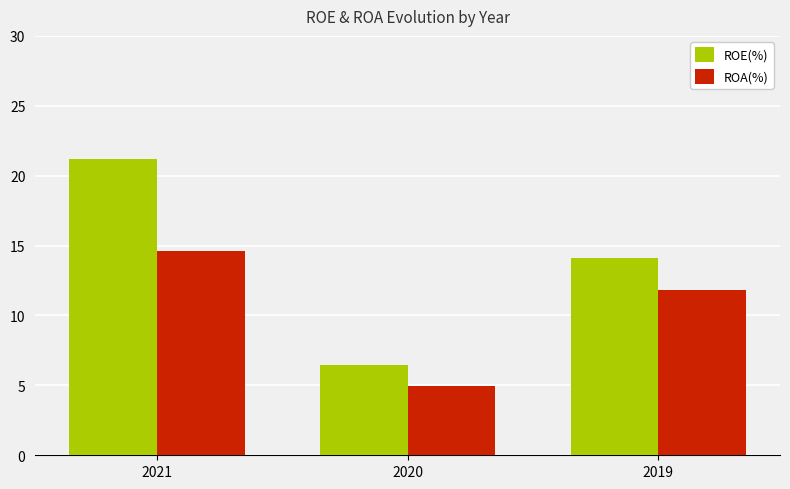

Are the bars horizontal?

No